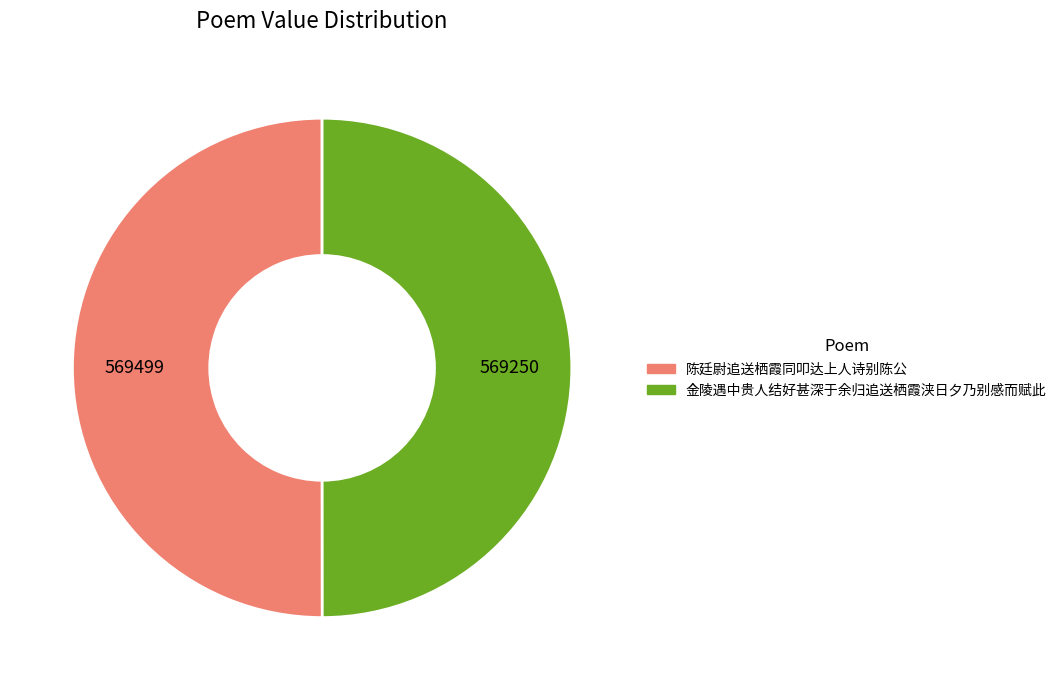

True or false: 陈廷尉追送栖霞同叩达上人诗别陈公 accounts for 57% of the total.

False